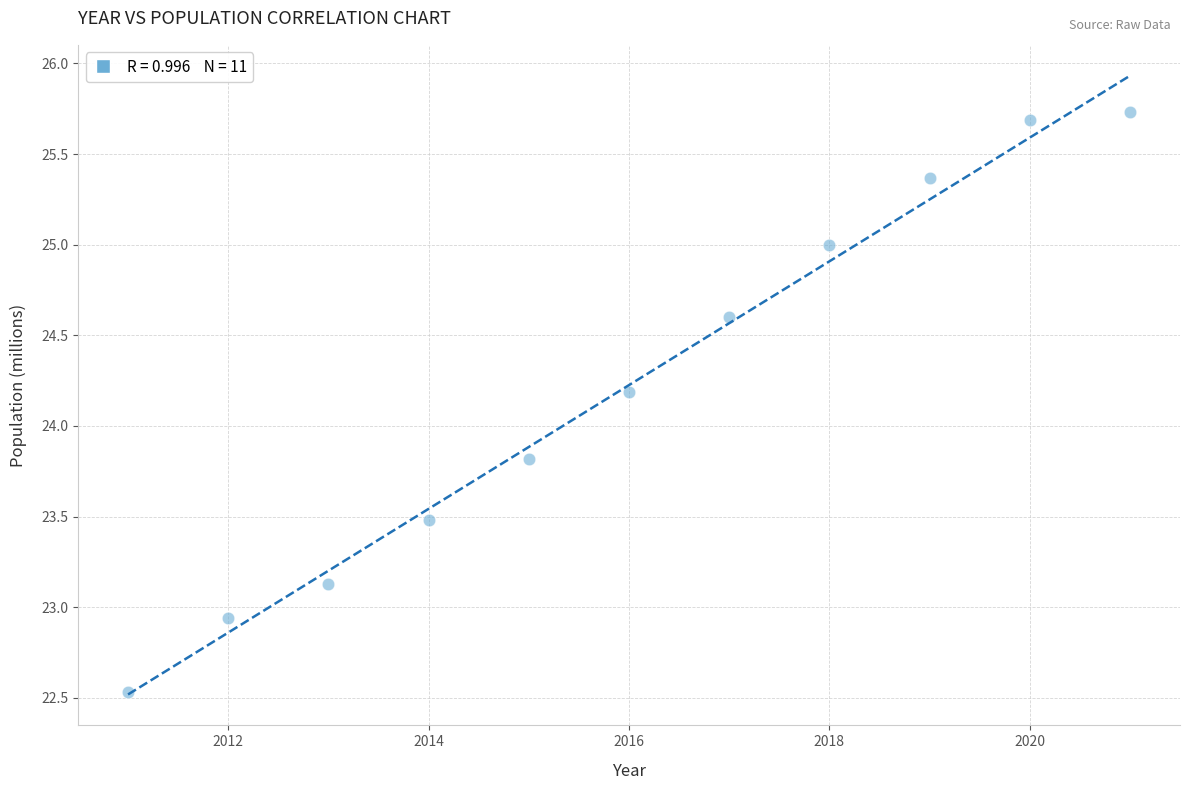

What is the average Y value?

24.2